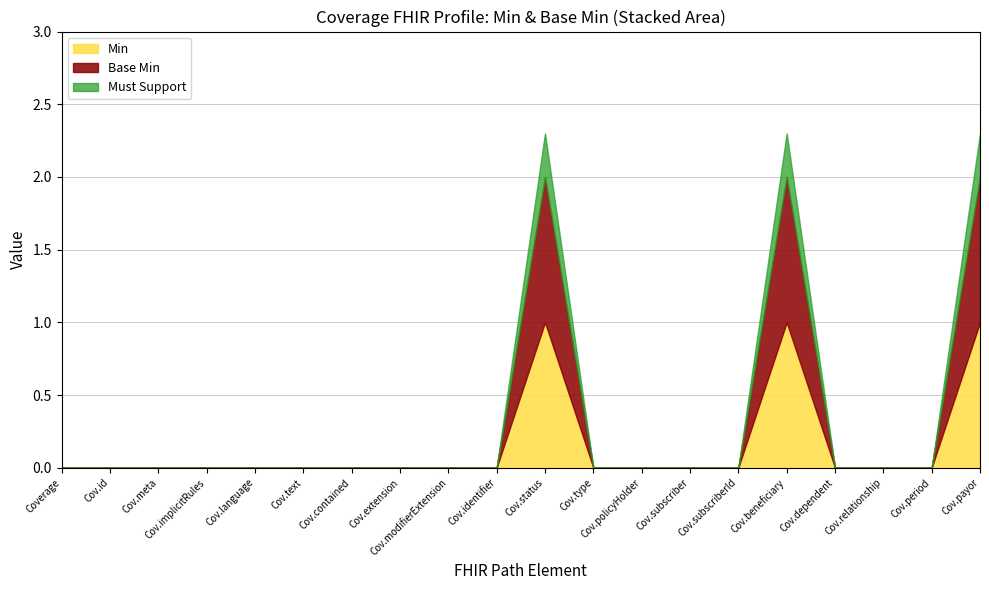

What is the greatest value displayed?

1